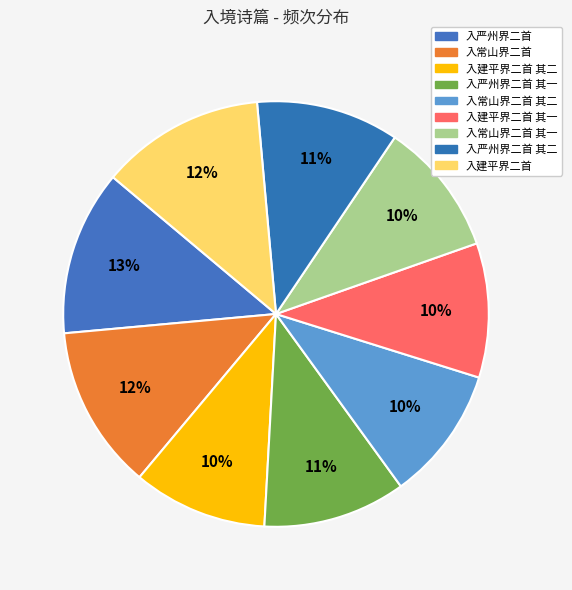

How many segments does this pie chart have?

9